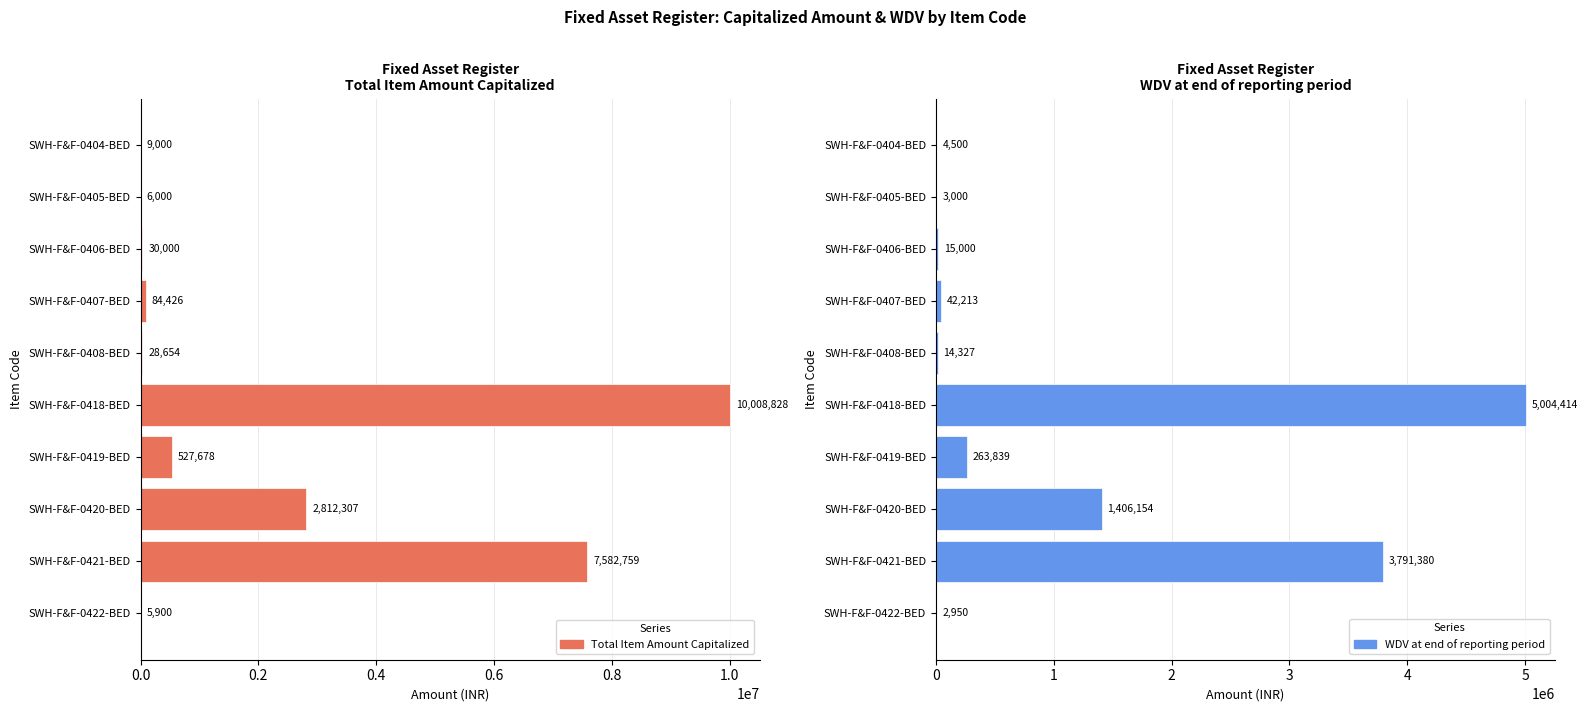

The value of WDV at end of reporting period at SWH-F&F-0407-BED is 42213.0. True or false?

True